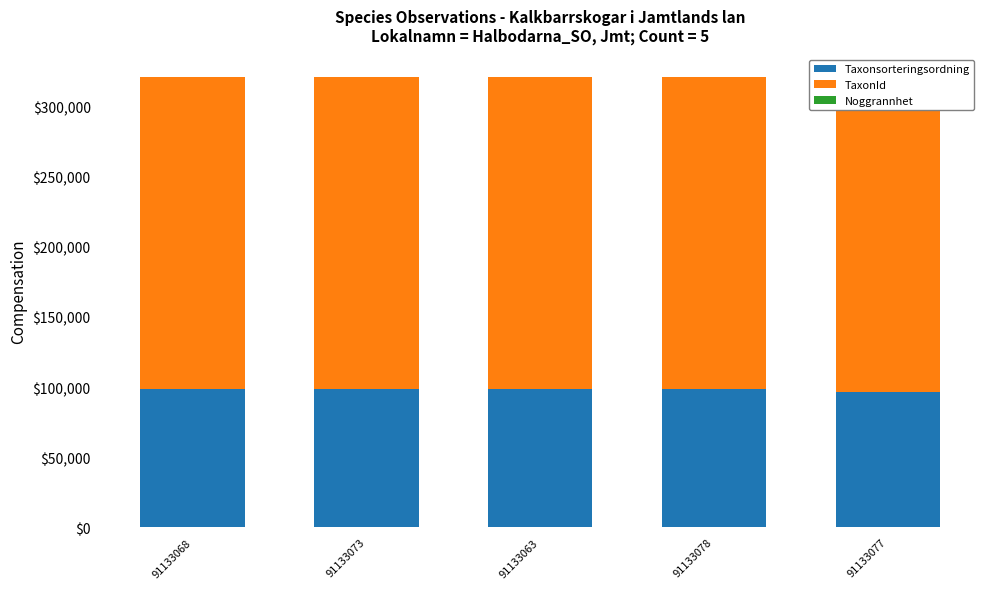

At which category is the sum across all series the highest?

91133068